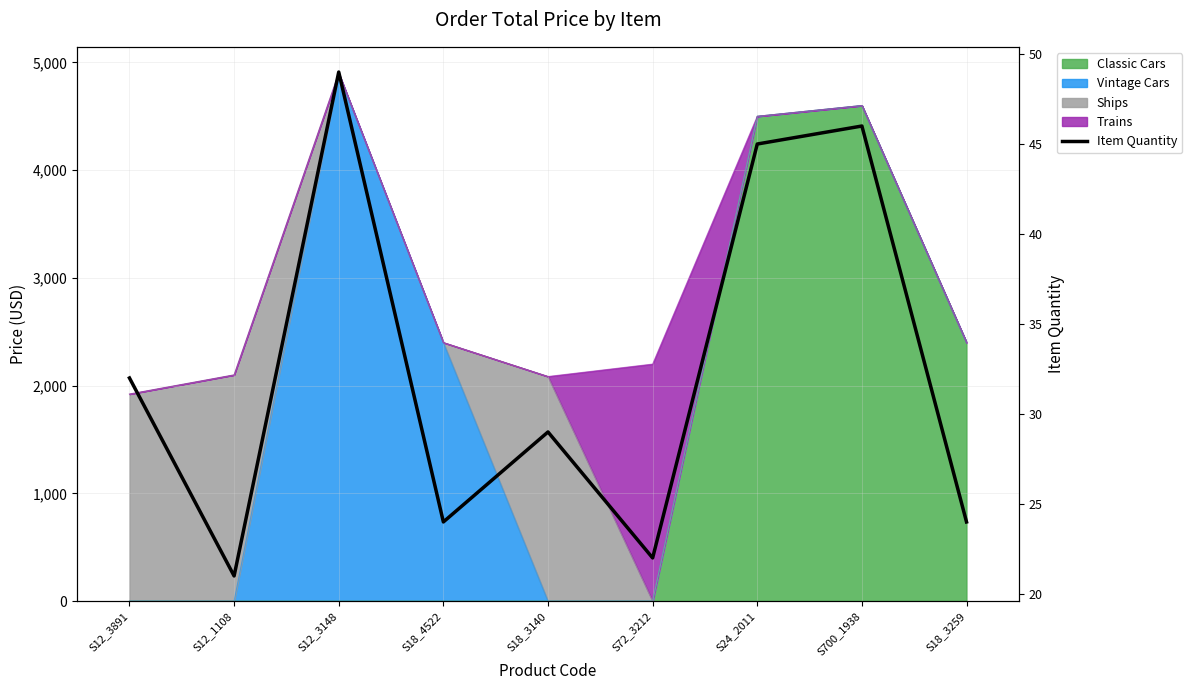

Count the number of categories in the chart.

9